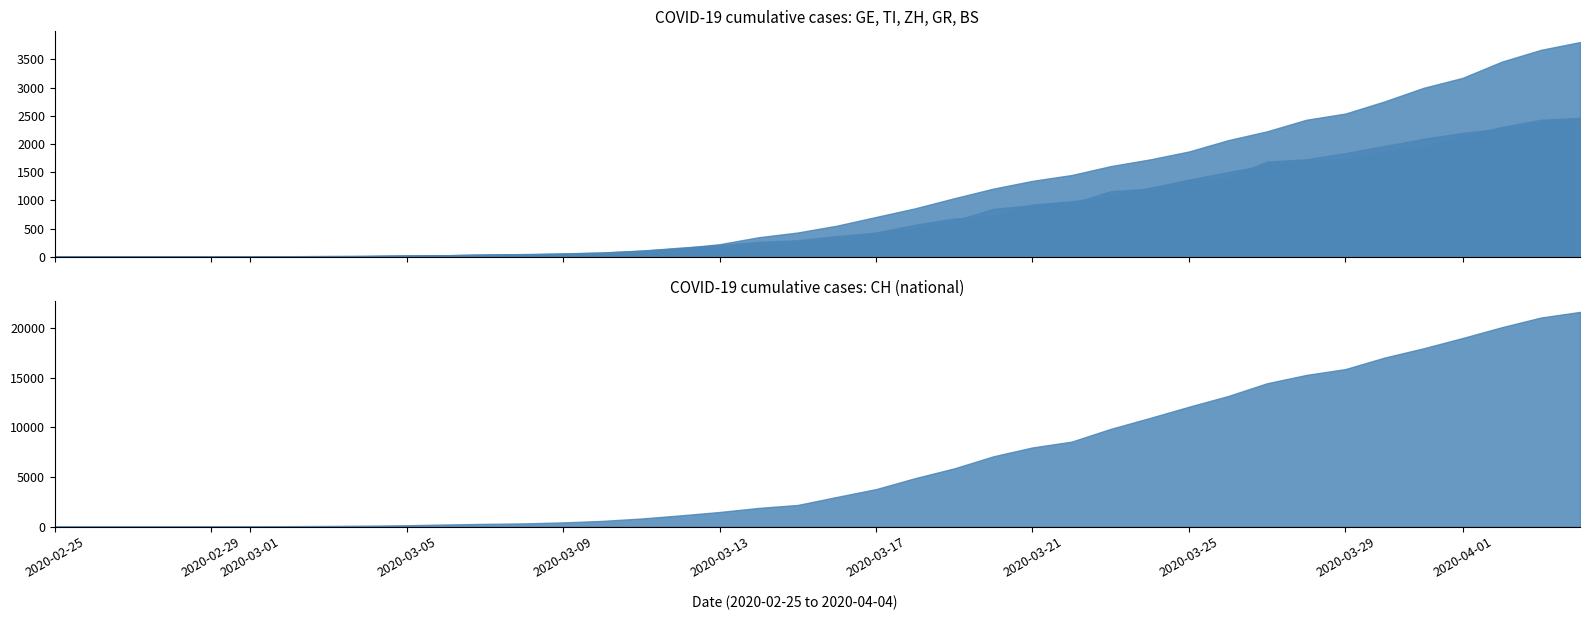

Reading left to right, extract all data points from this chart.

CH: 0	4	8	20	30	36	50	70	97	141	216	278	325	426	577	817	1132	1472	1883	2183	2989	3774	4879	5861	7075	7967	8551	9835	10930	12061	13138	14426	15259	15851	17005	17942	18979	20062	21035	21605
GE: 0	1	1	5	9	10	11	14	15	18	27	40	42	57	77	111	152	224	347	431	552	706	859	1038	1208	1346	1449	1607	1725	1866	2066	2224	2428	2538	2753	2994	3171	3458	3667	3805
TI: 0	1	1	1	2	2	4	8	13	25	28	41	49	61	75	108	163	206	265	293	368	426	511	638	849	916	945	1162	1209	1354	1401	1688	1727	1837	1962	2091	2195	2271	2377	2442
ZH: 0	0	2	2	6	7	10	13	15	23	29	34	40	49	62	101	140	163	218	250	326	429	568	679	711	925	984	1073	1221	1368	1500	1627	1701	1733	1859	1947	2136	2300	2428	2461
GR: 0	2	2	6	6	6	9	10	13	15	16	18	19	28	32	44	53	65	73	93	118	152	204	252	283	311	327	386	419	458	487	513	527	542	591	617	635	655	678	680
BS: 0	0	1	1	1	1	1	3	3	8	15	21	24	28	33	49	73	92	100	0	143	164	181	220	270	297	356	374	410	462	501	530	569	605	617	653	687	714	754	767